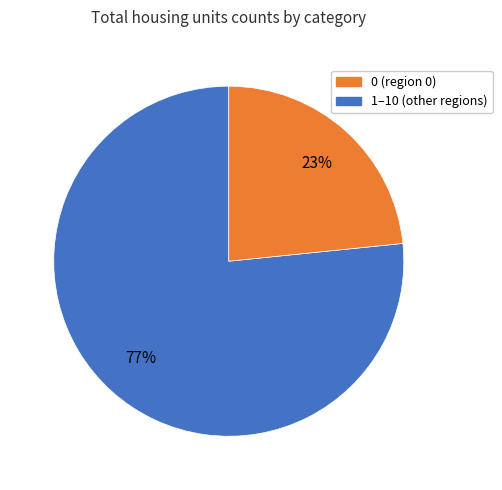

To the nearest percent, what is the average slice percentage?

50%